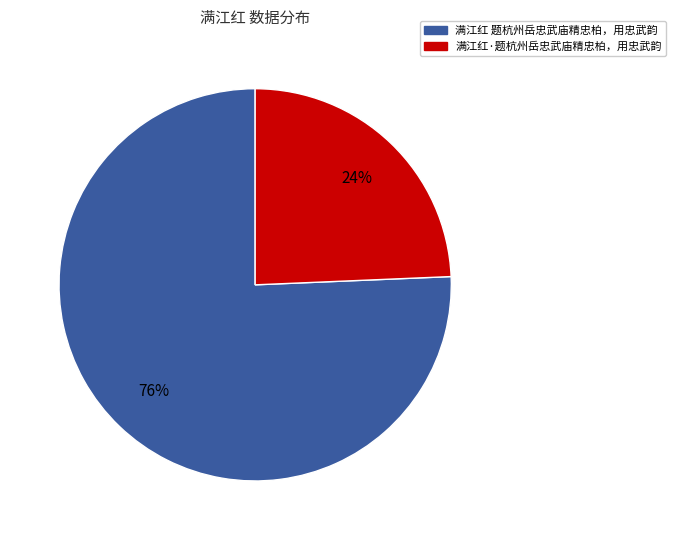

How many slices are in this pie chart?

2